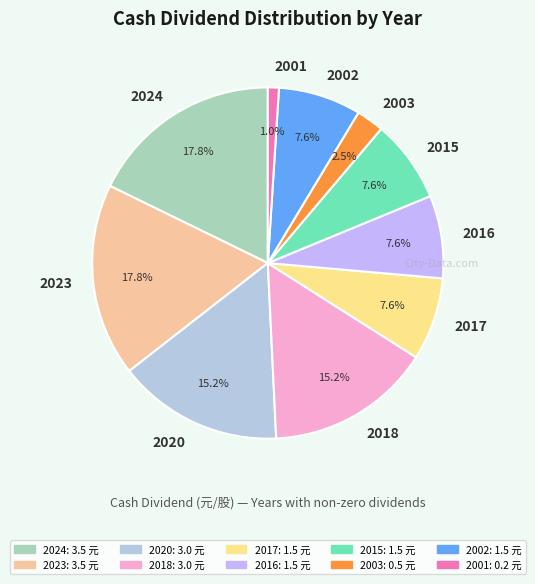

What percentage is the 2016 slice, to the nearest percent?

8%